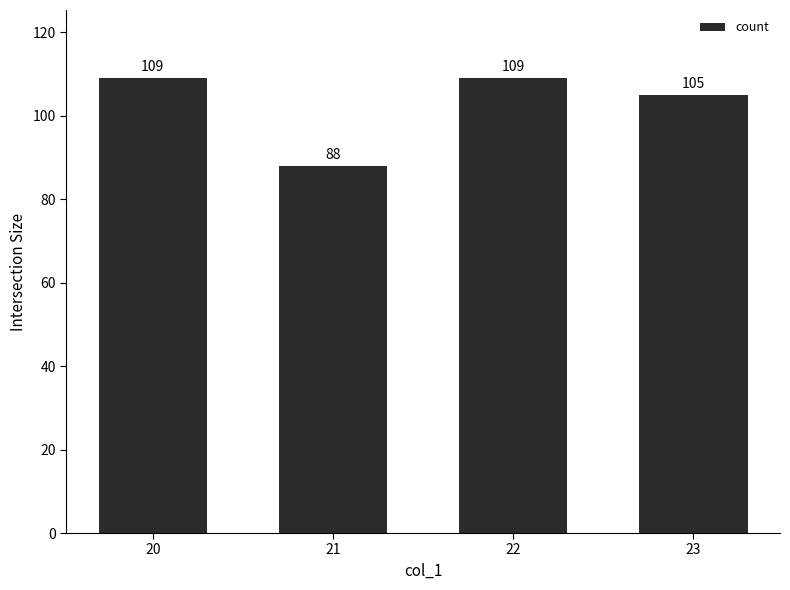

At which category does the chart reach its minimum across all series?

21